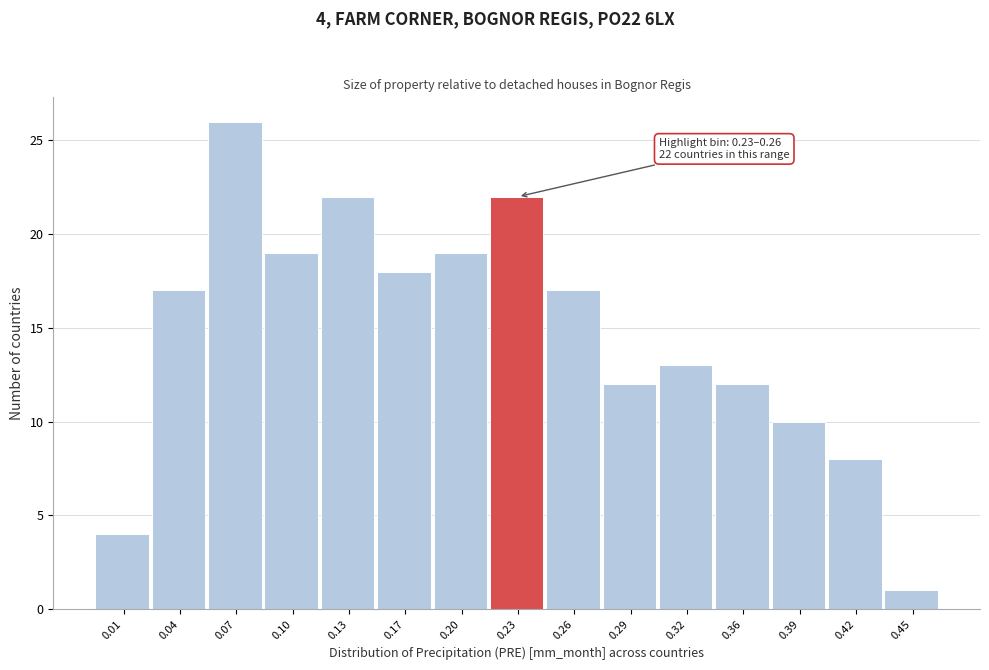

Reading right to left, what are all the values shown in this chart?

0.45=1	0.42=8	0.39=10	0.36=12	0.32=13	0.29=12	0.26=17	0.23=22	0.20=19	0.17=18	0.13=22	0.10=19	0.07=26	0.04=17	0.01=4